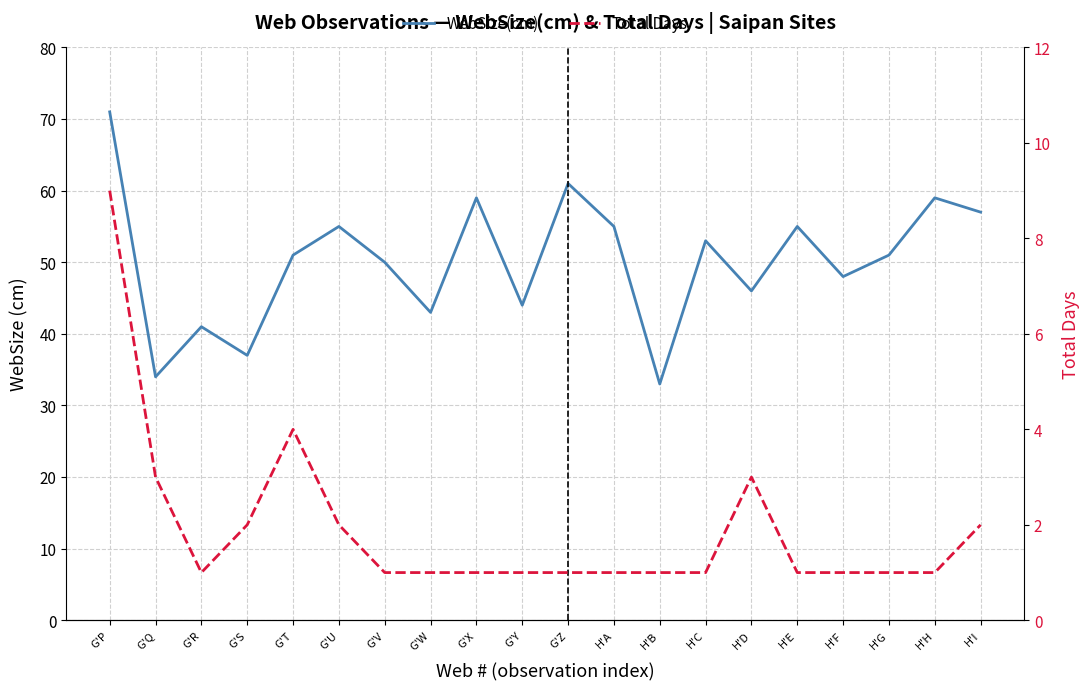

How many lines are shown in the chart?

2